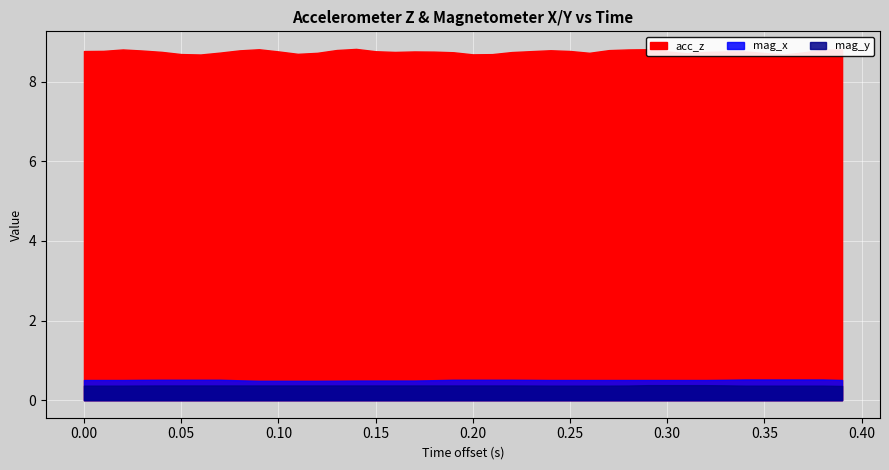

The value of acc_z at 1590503386.09843 is 8.8. True or false?

True